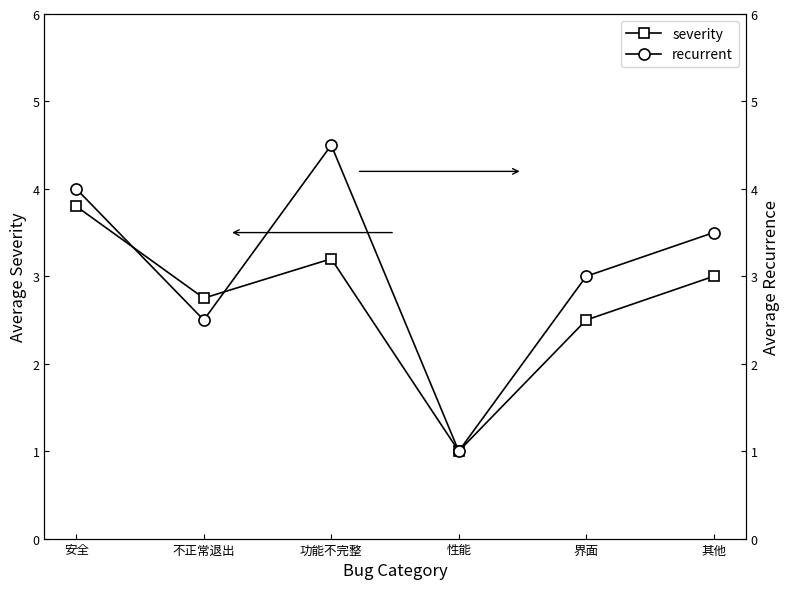

Where is the first local minimum for recurrent?

不正常退出